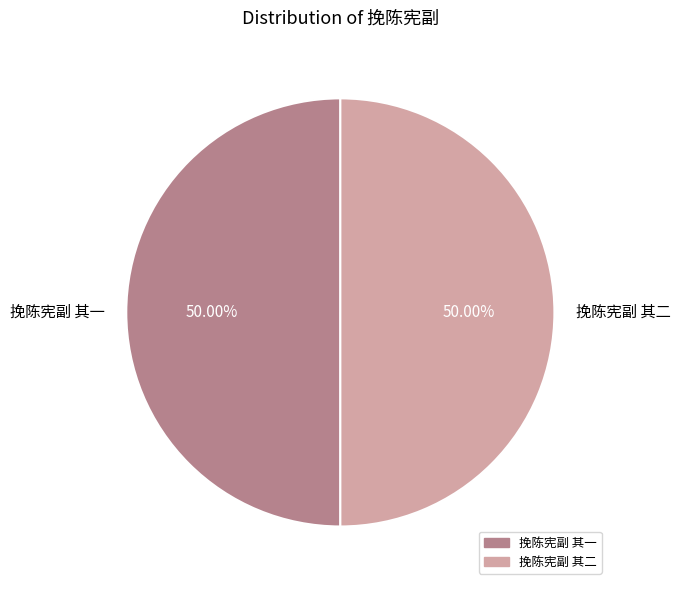

How many segments does this pie chart have?

2